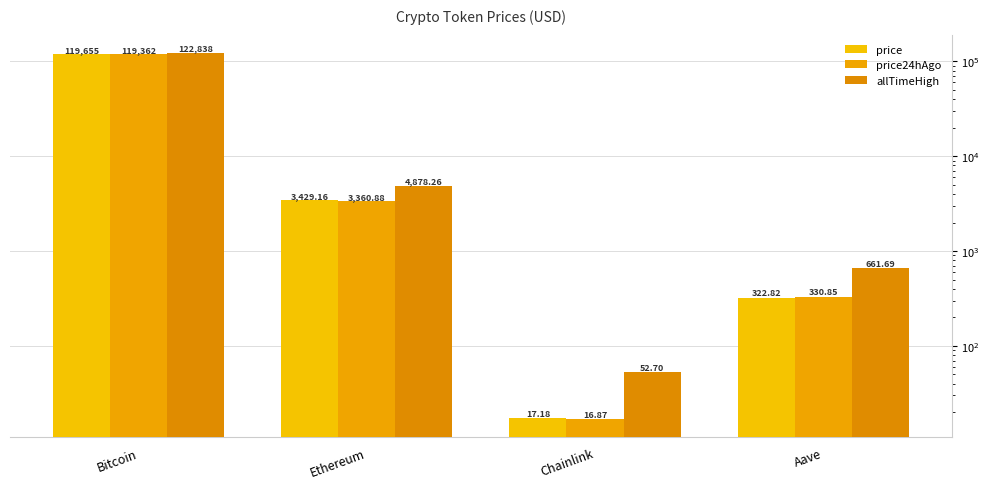

What is the label of the 4th bar from the right?

Bitcoin